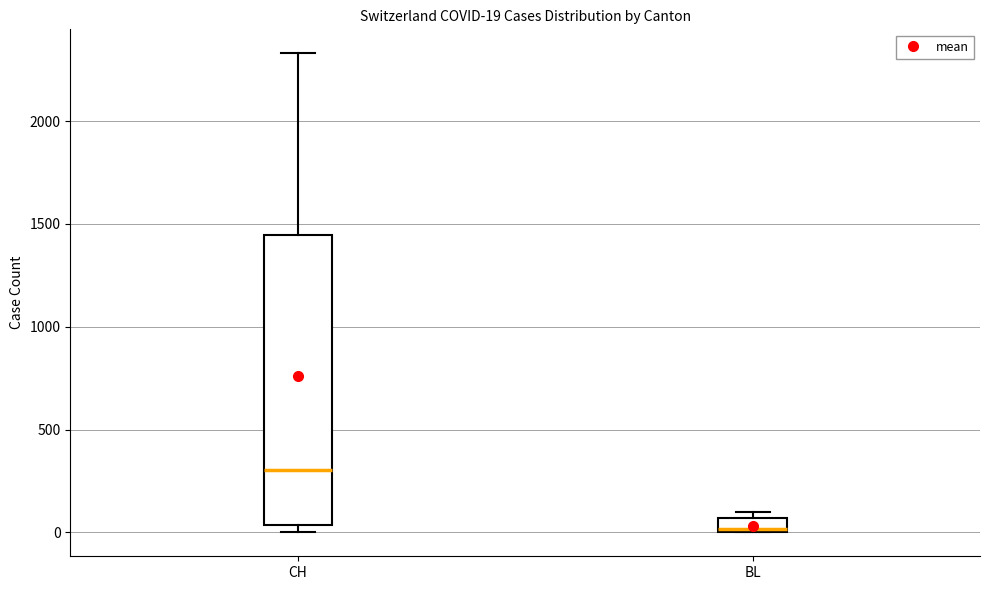

Comparing the boxes themselves (not the whiskers), which one is the tallest?

CH